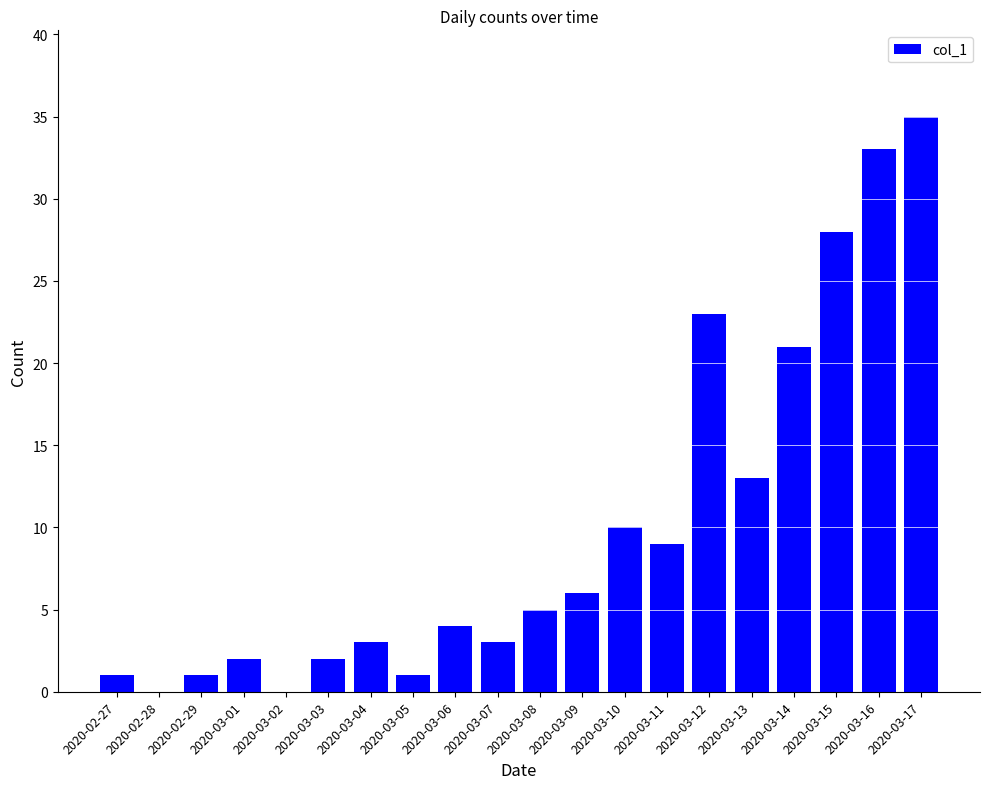

What is the sum of the values at 2020-03-05 and 2020-03-13?

14